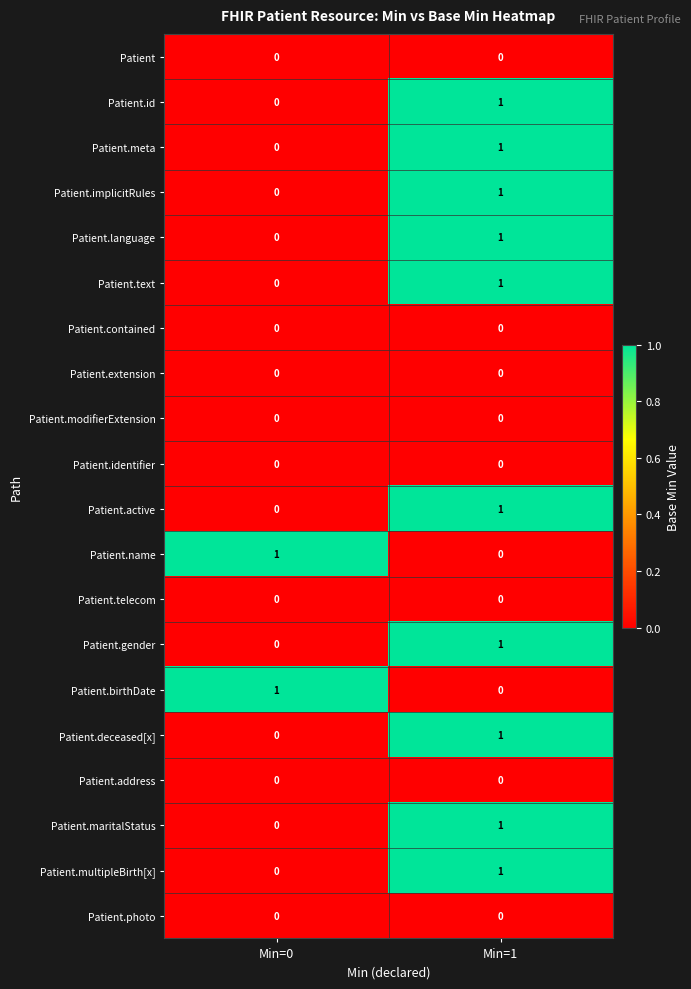

The Patient.contained series shows 0 at Min=0. True or false?

True